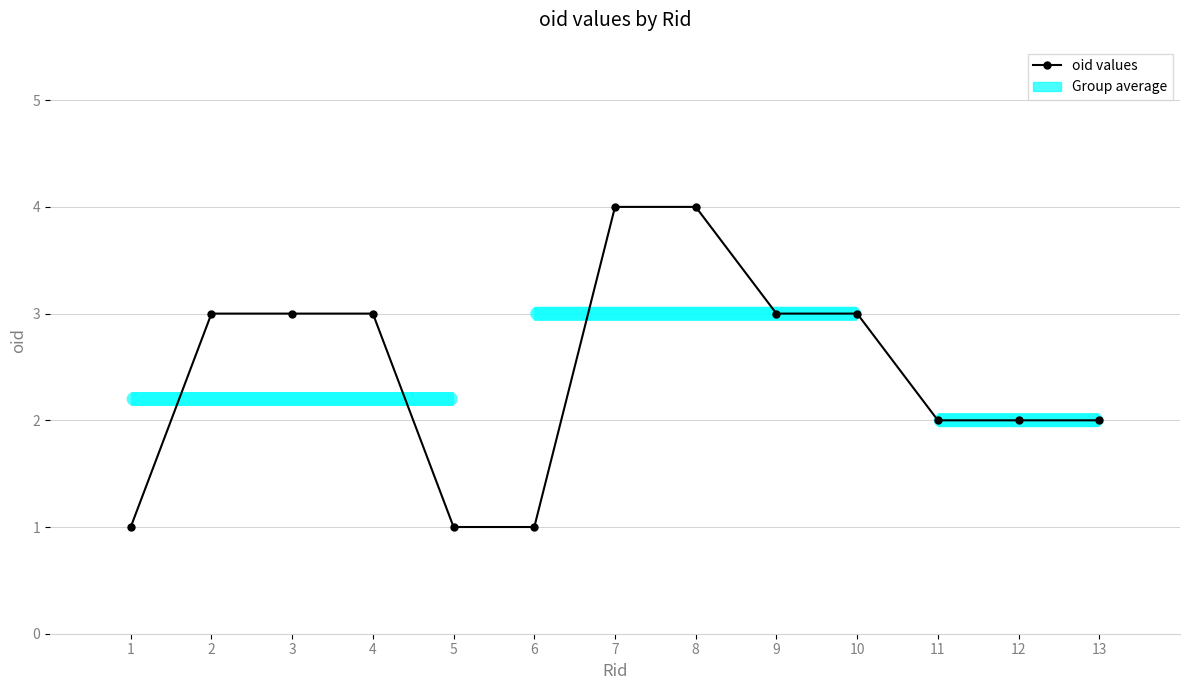

Reading left to right, what are all the values shown in this chart?

1=1	2=3	3=3	4=3	5=1	6=1	7=4	8=4	9=3	10=3	11=2	12=2	13=2